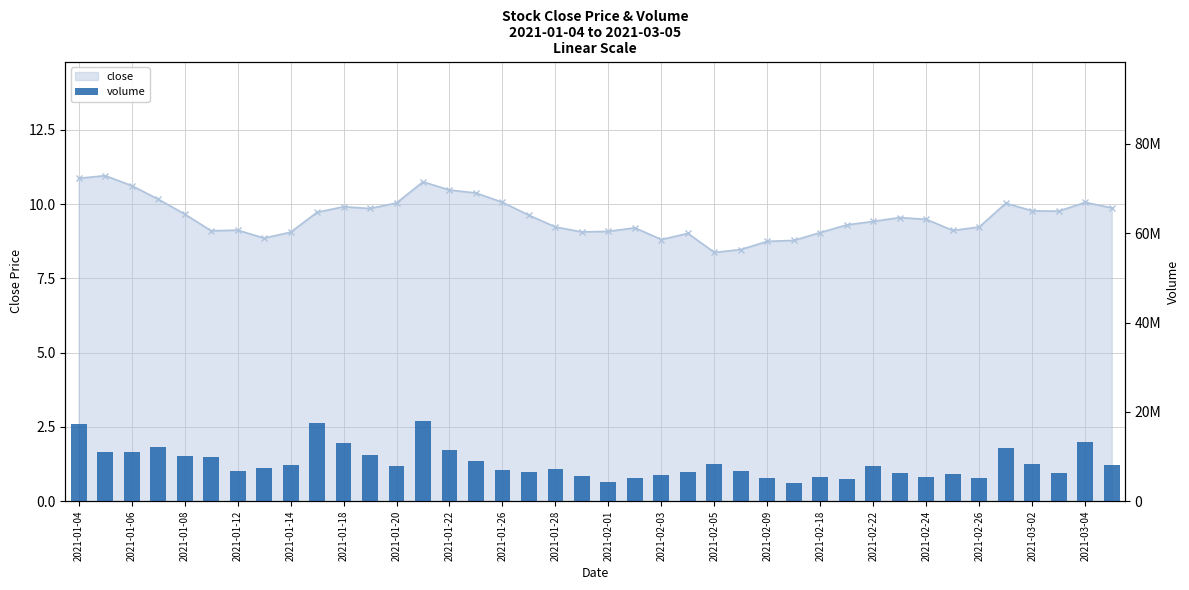

What is the sum of all values?

343969185